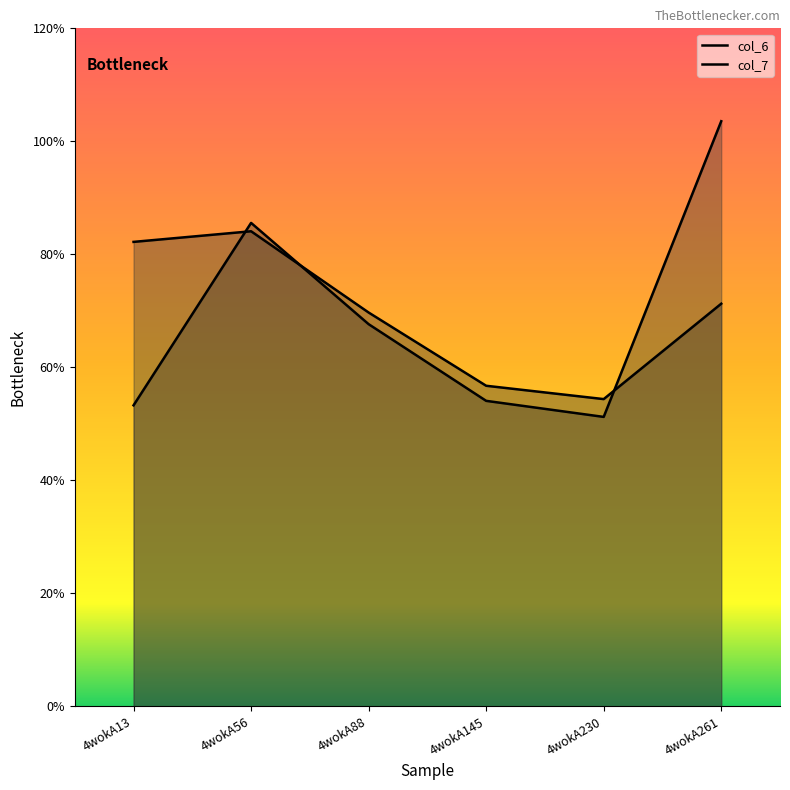

The col_7 series shows 5.1 at 4wokA230. True or false?

True